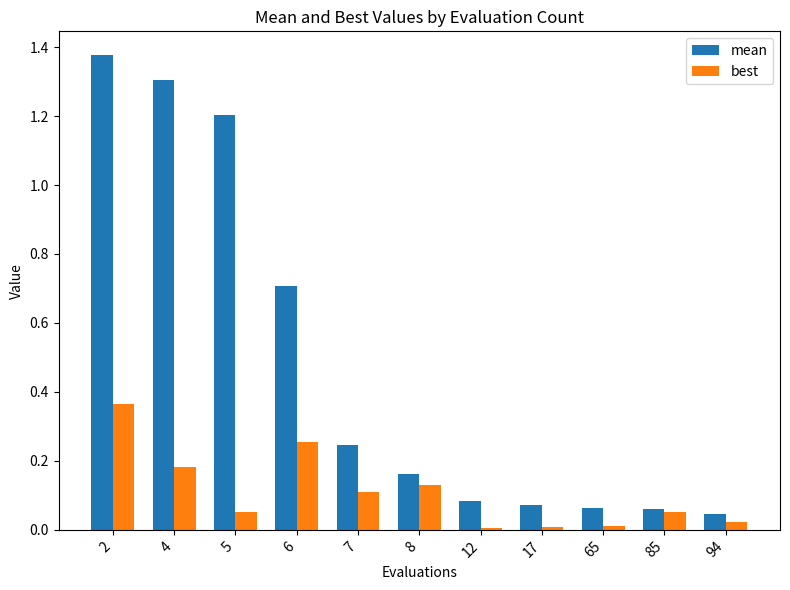

Is it true that best equals 0.0 at 85?

False